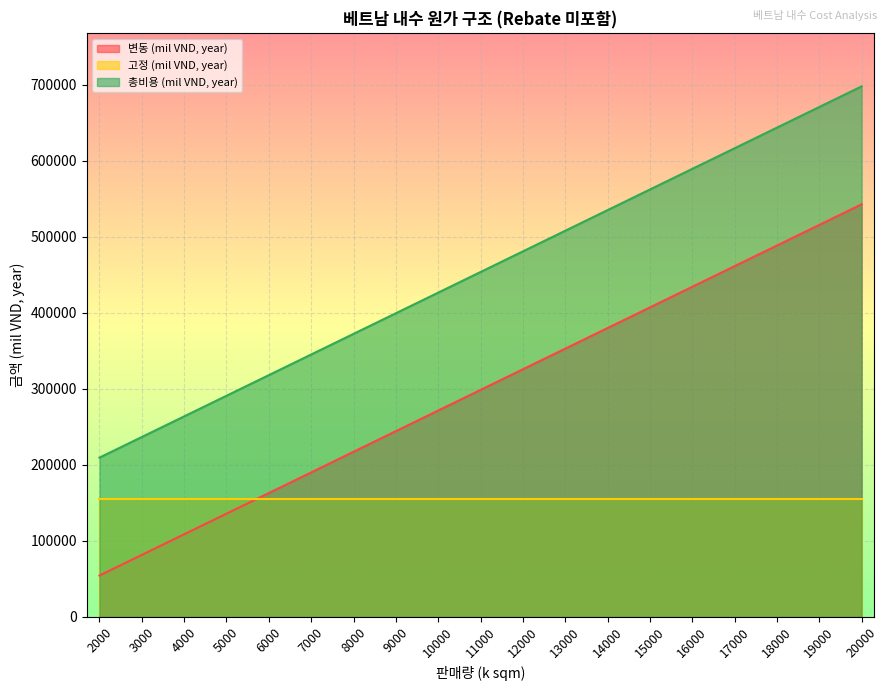

How many values in the 총비용 (mil VND, year) series are below 453467?

9